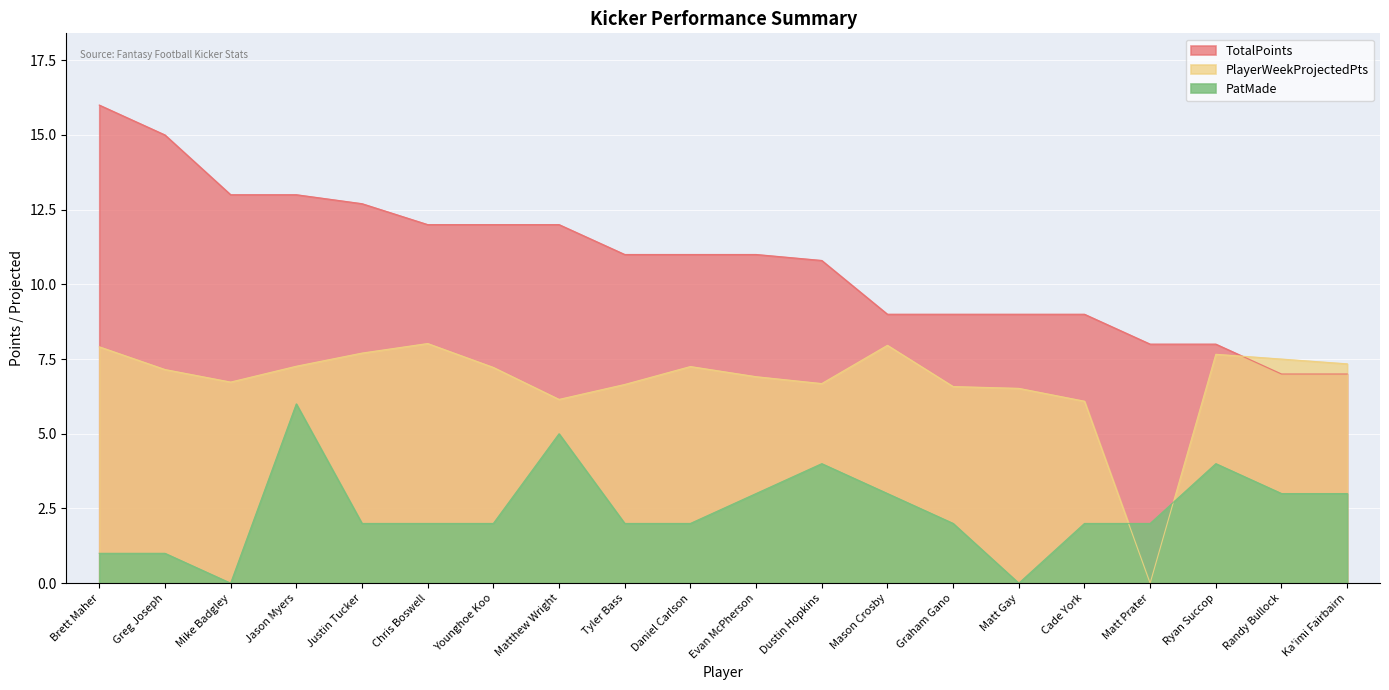

How many positive values does the PatMade series have?

18